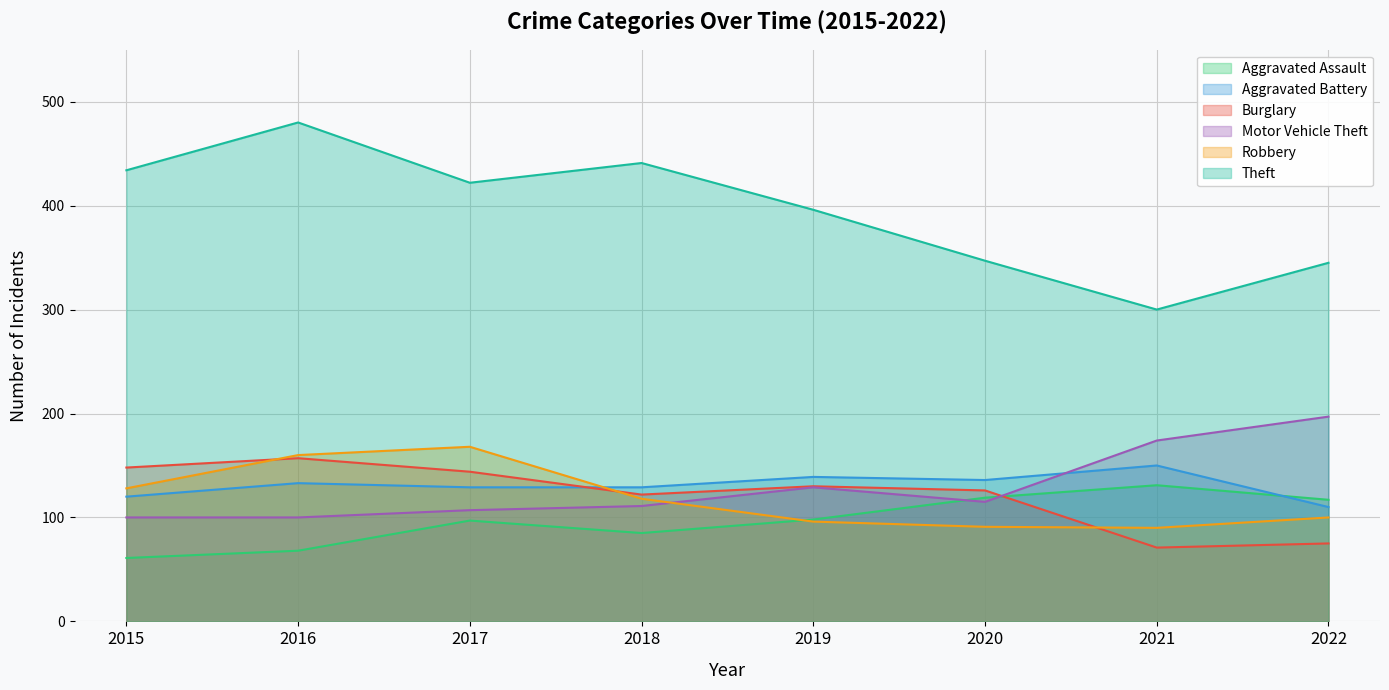

At which category does Robbery reach its first local valley?

2021